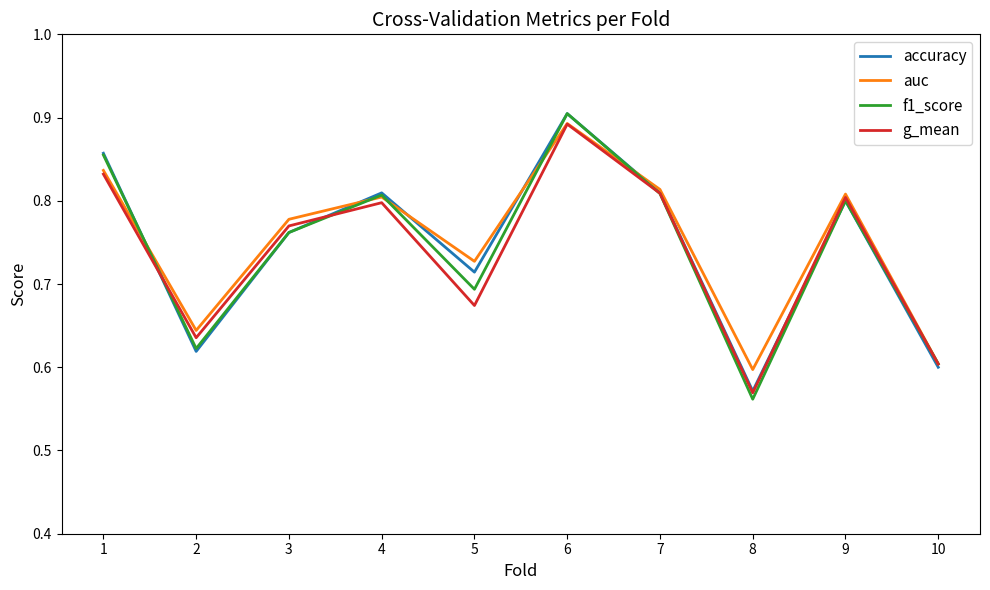

Which series ends up on top after the final intersection of accuracy and f1_score?

f1_score